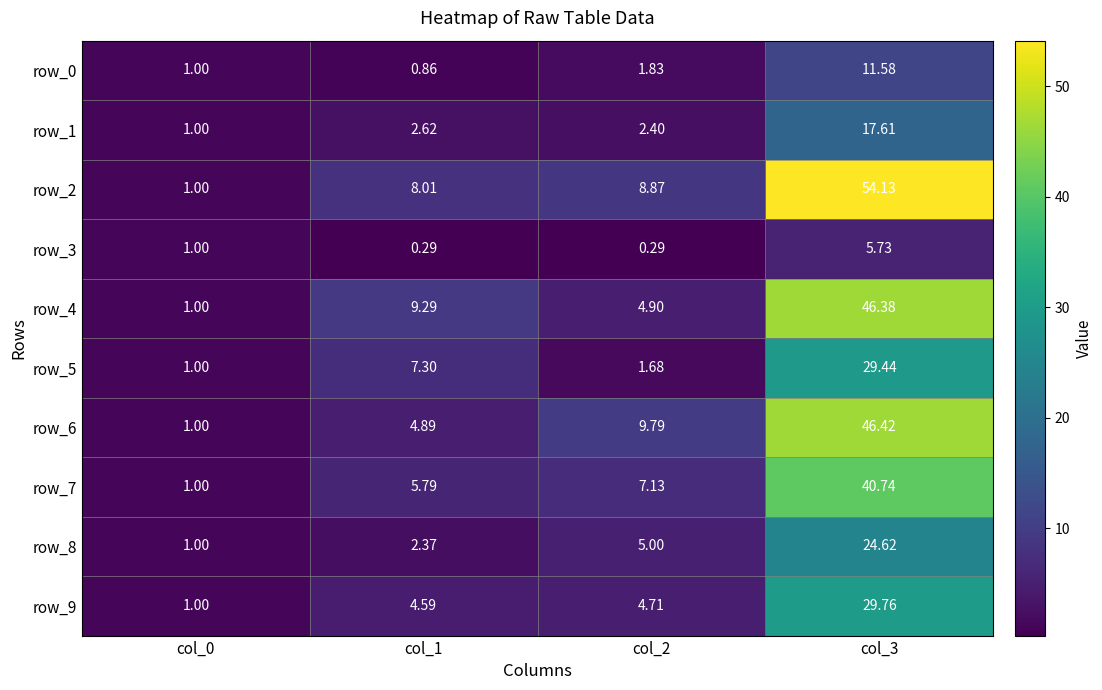

Is the value of row_8 at col_1 greater than the value of row_6 at col_2?

No